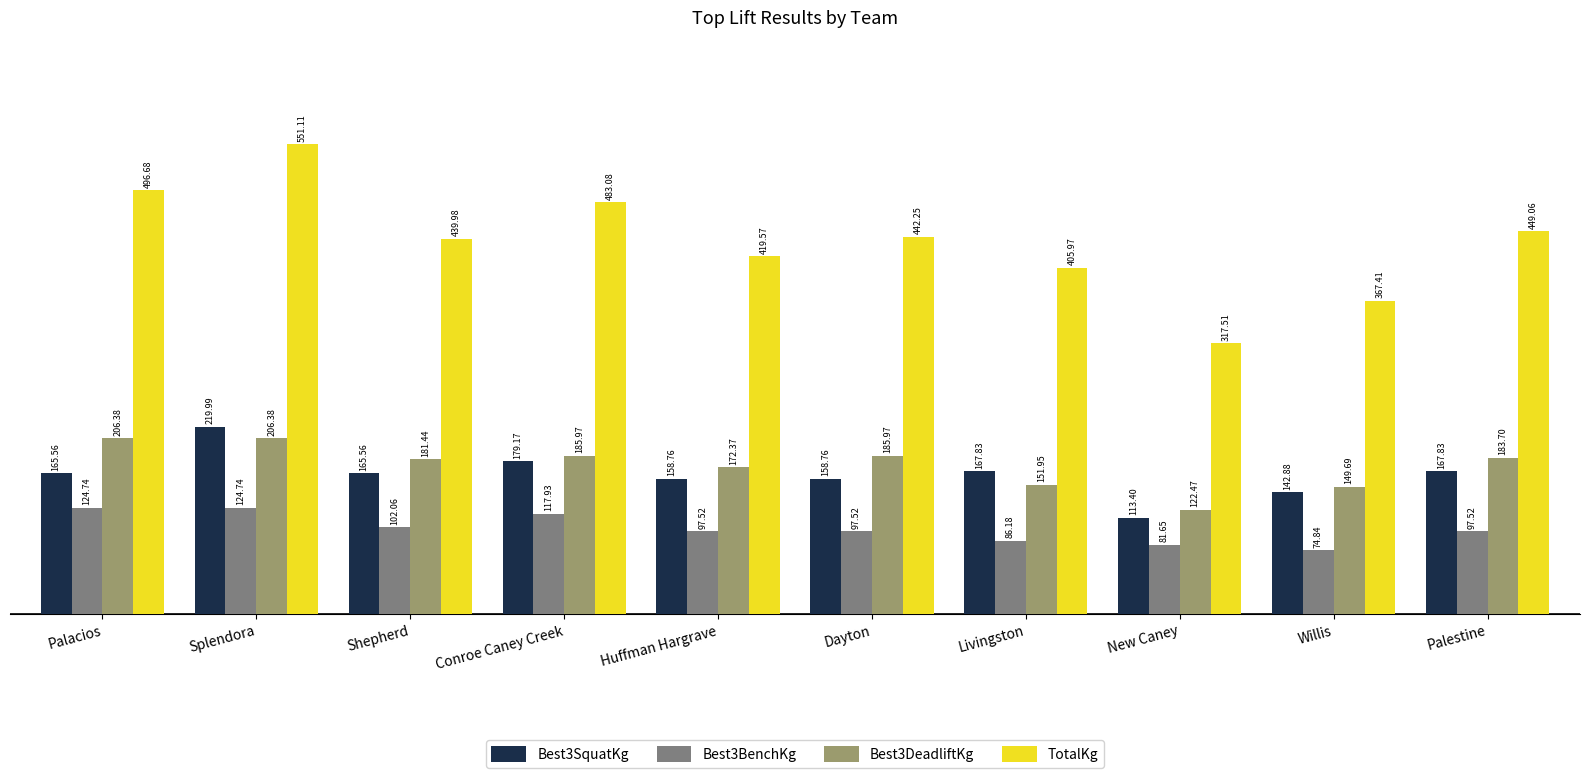

Read the TotalKg value at Huffman Hargrave.

419.6